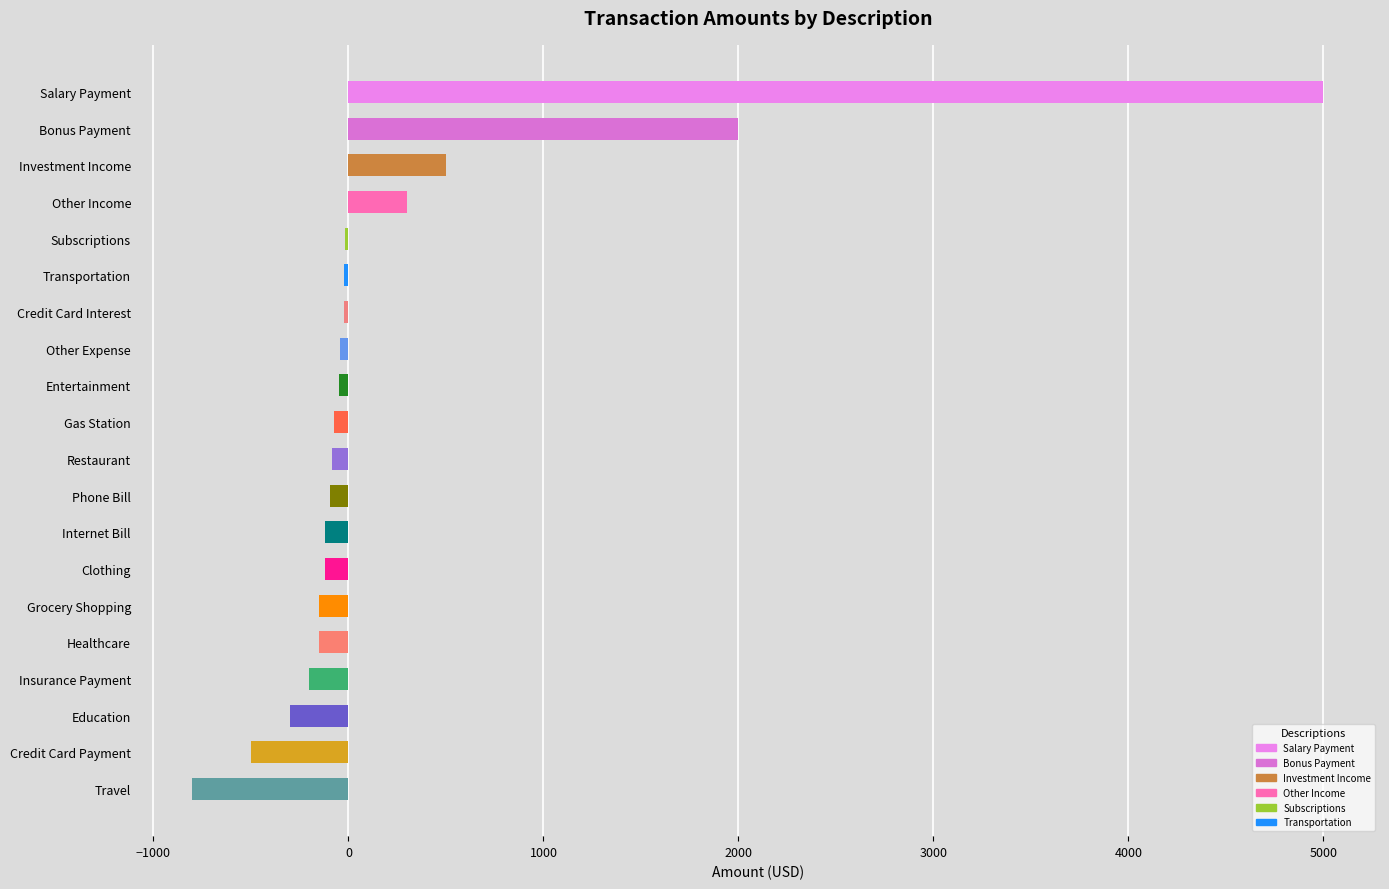

What is the change in value from Education to Credit Card Payment?

-200